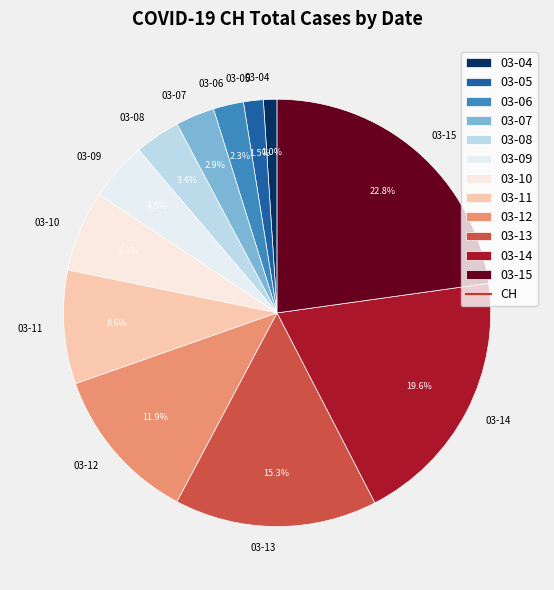

Does any single category account for the majority?

No